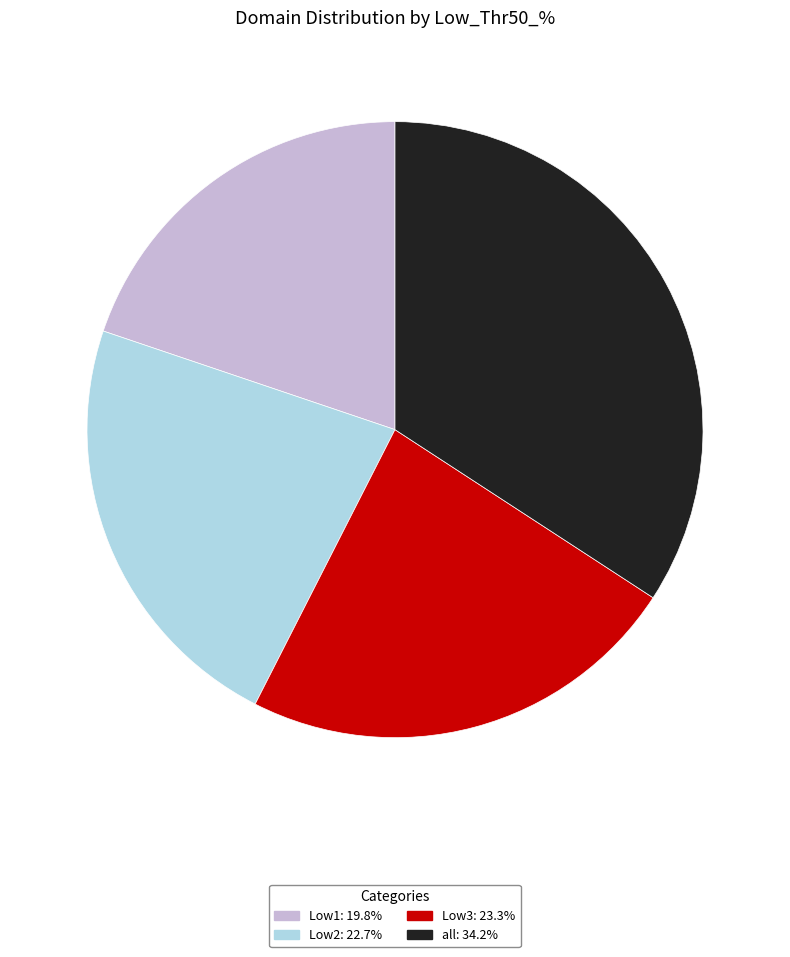

Is there any slice that represents more than half of the pie?

No